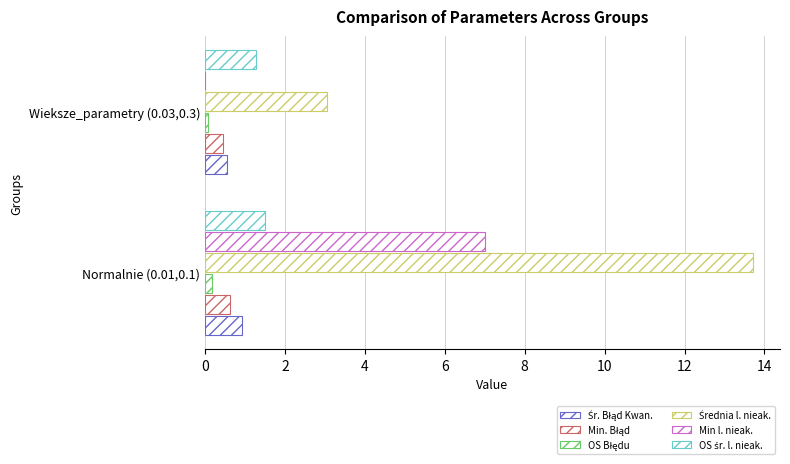

Count the number of data series in this chart.

6